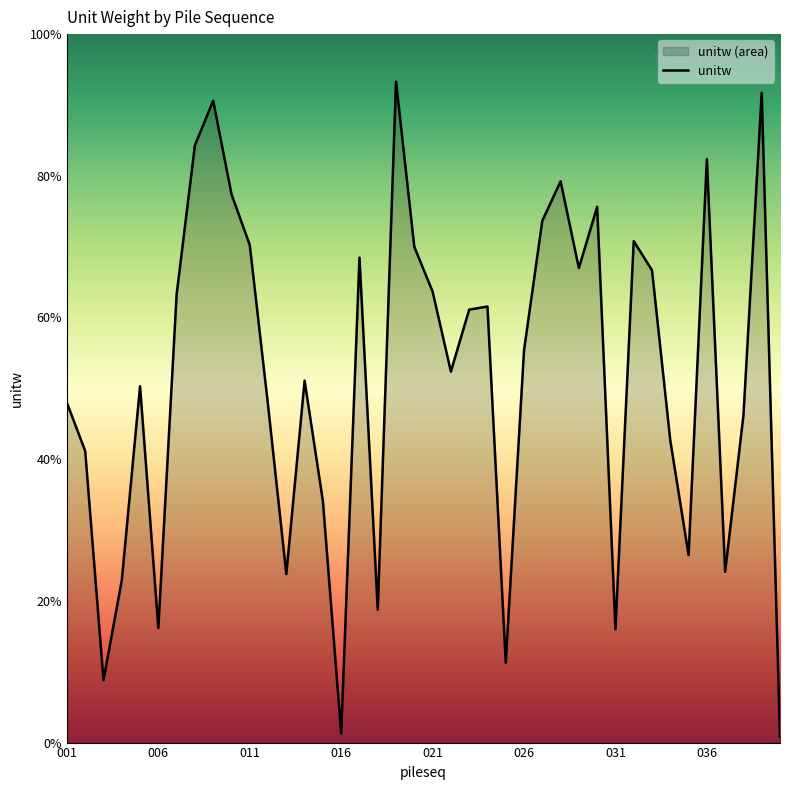

How many interior local valleys (lower than both neighbors) does the data have?

11